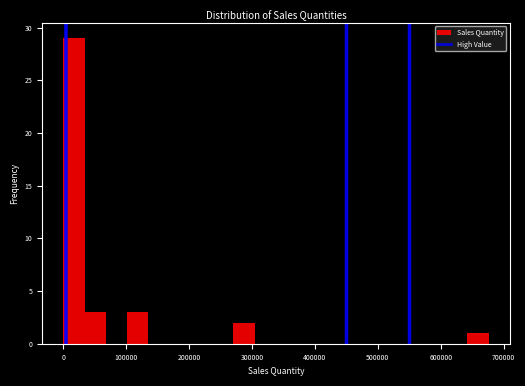

Around what value on the x-axis is the tallest bar? Give the approximate position of its centre, as read against the axis.

20000